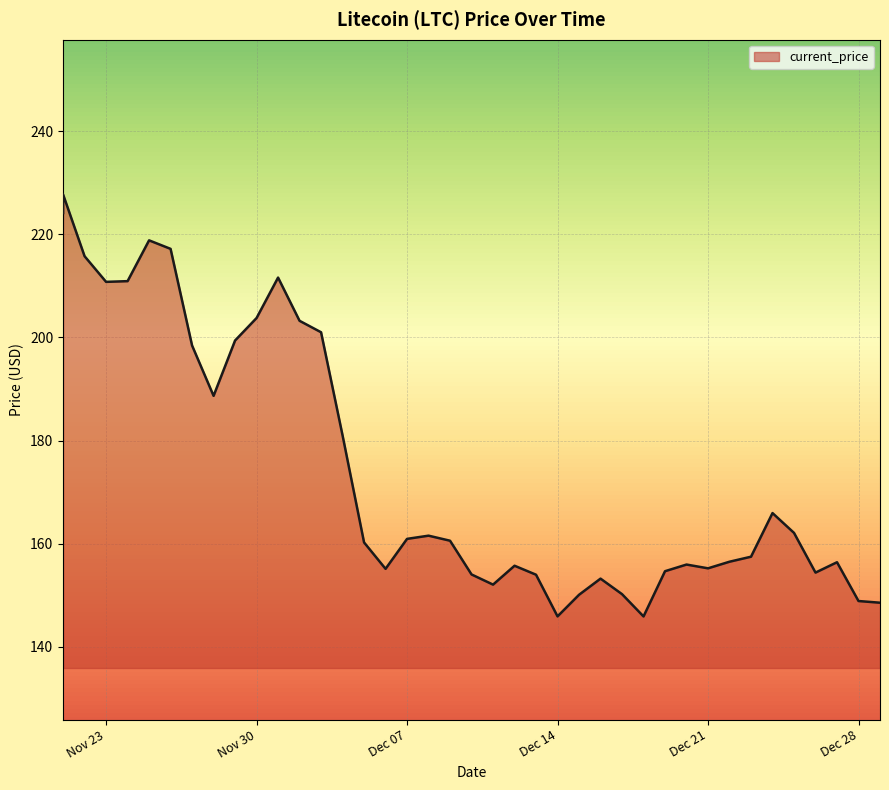

True or false: there are more than 2 points higher than both neighbors.

True